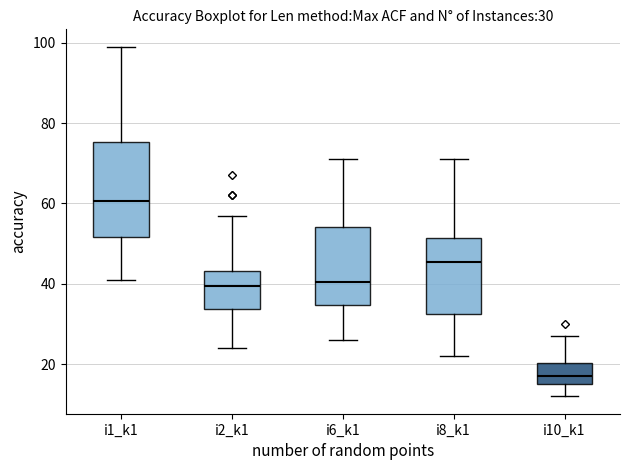

Which box's median line is the highest?

i1_k1